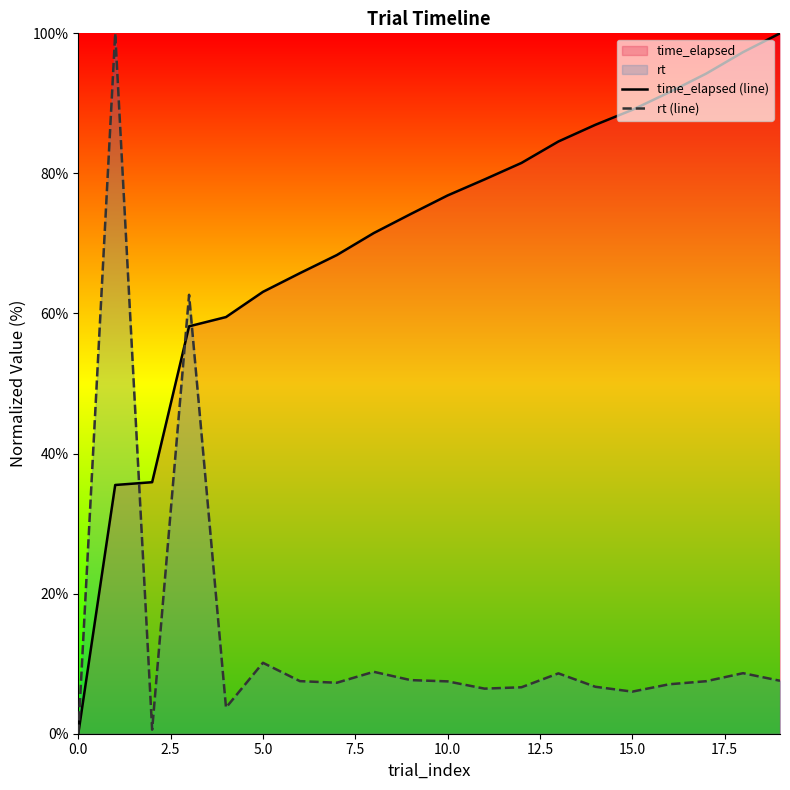

What is the spread (max minus min) of values at 15.0?

83.1